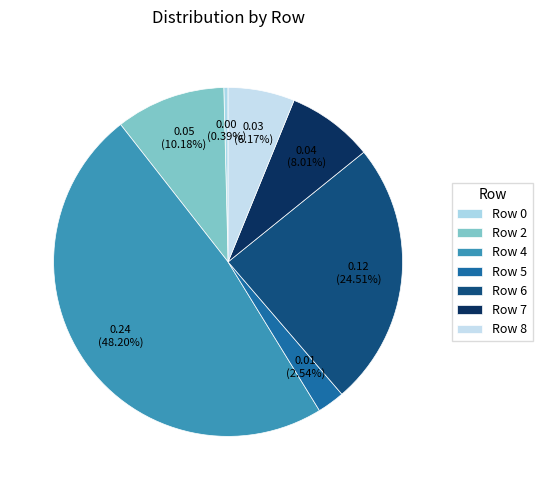

To the nearest percent, what is the average slice percentage?

14%